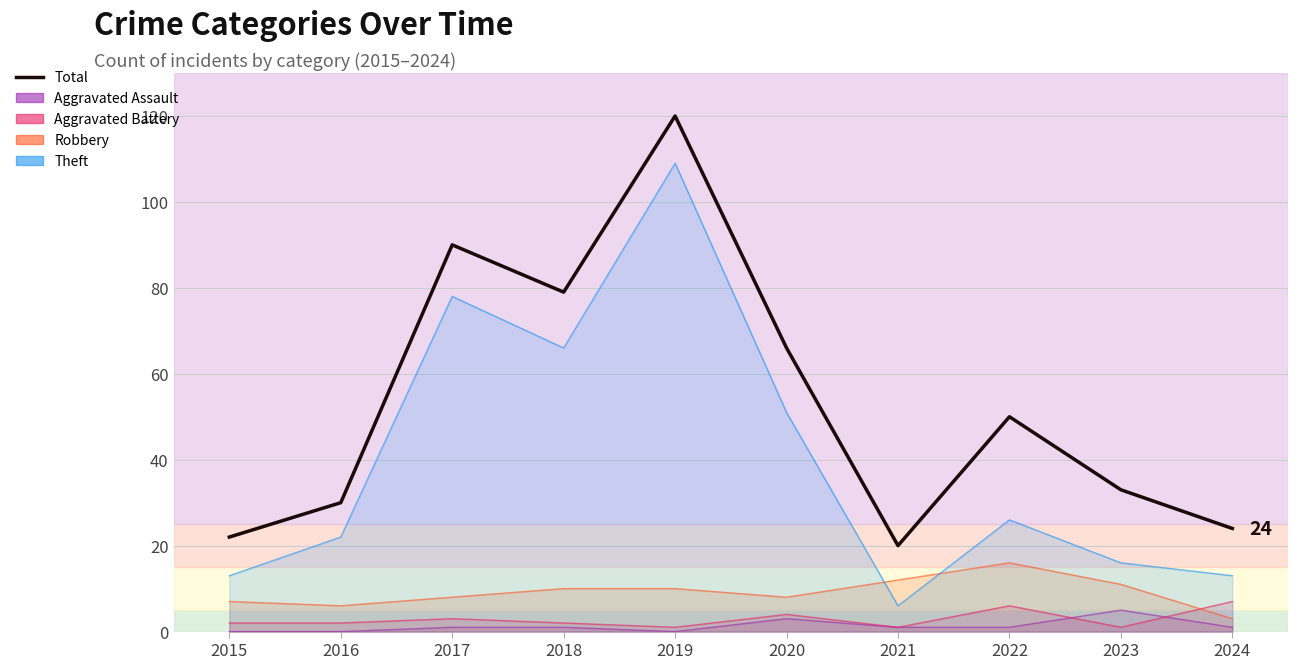

How many lines are shown in the chart?

1